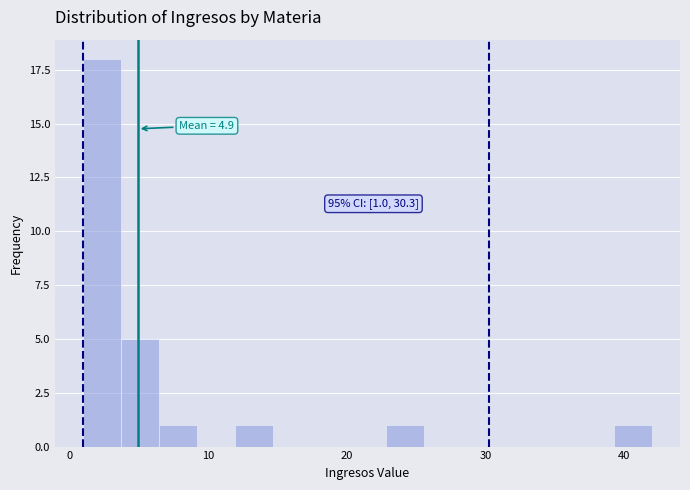

Read against the x-axis, roughly where is the centre of the tallest bar?

2